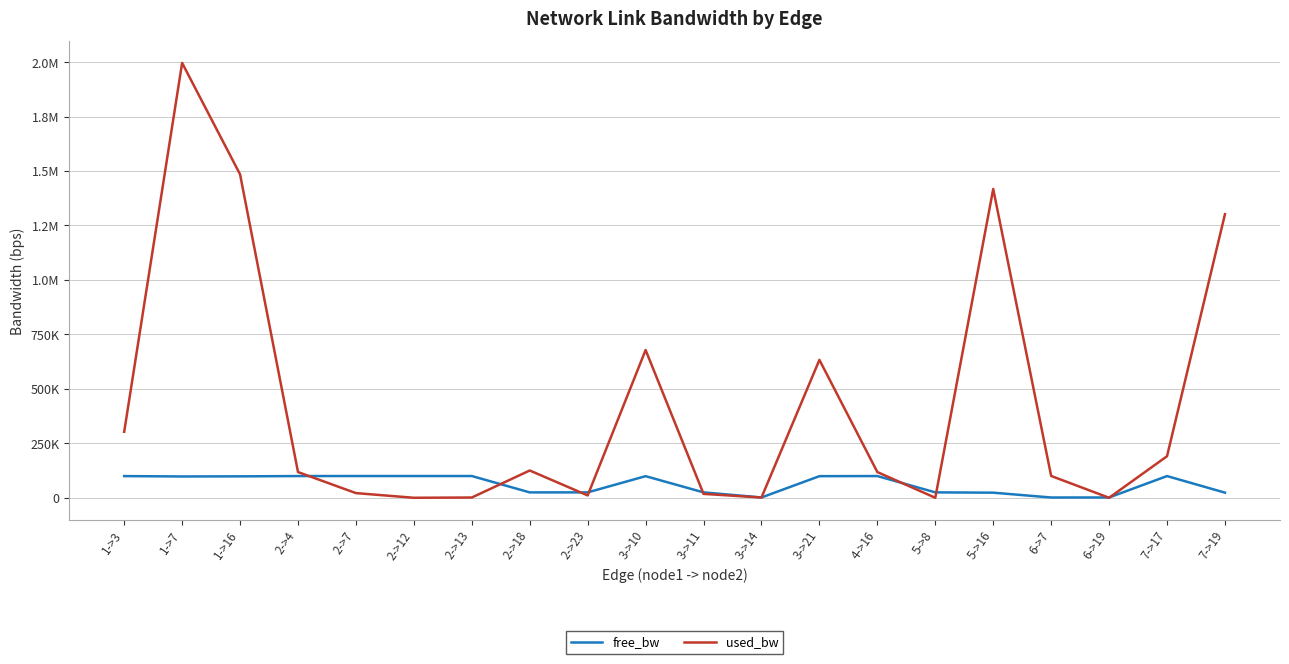

What are all the series names shown in the legend?

free_bw, used_bw